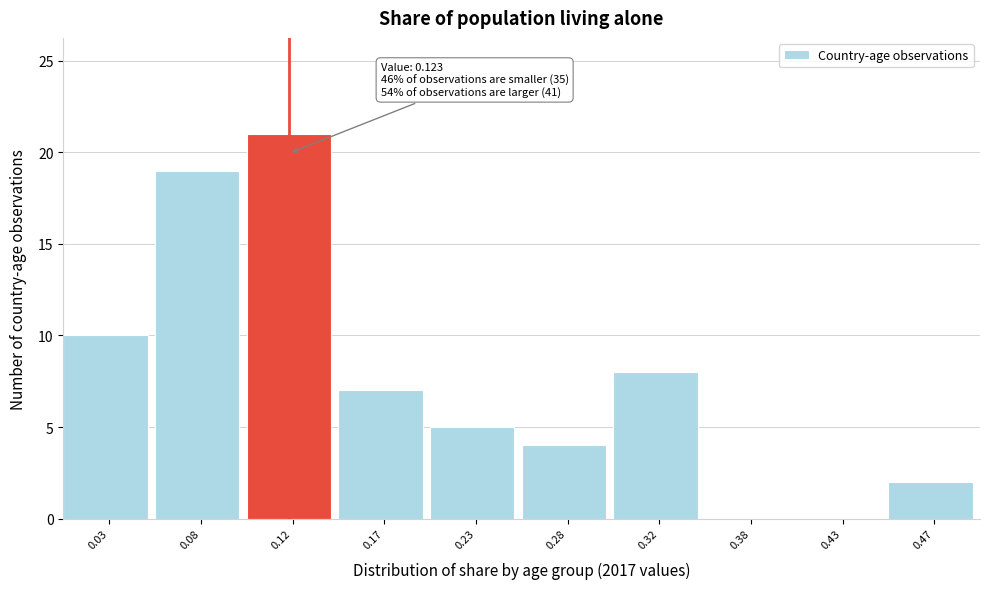

Over which range of the x-axis is the bar tallest?

0.10 to 0.15